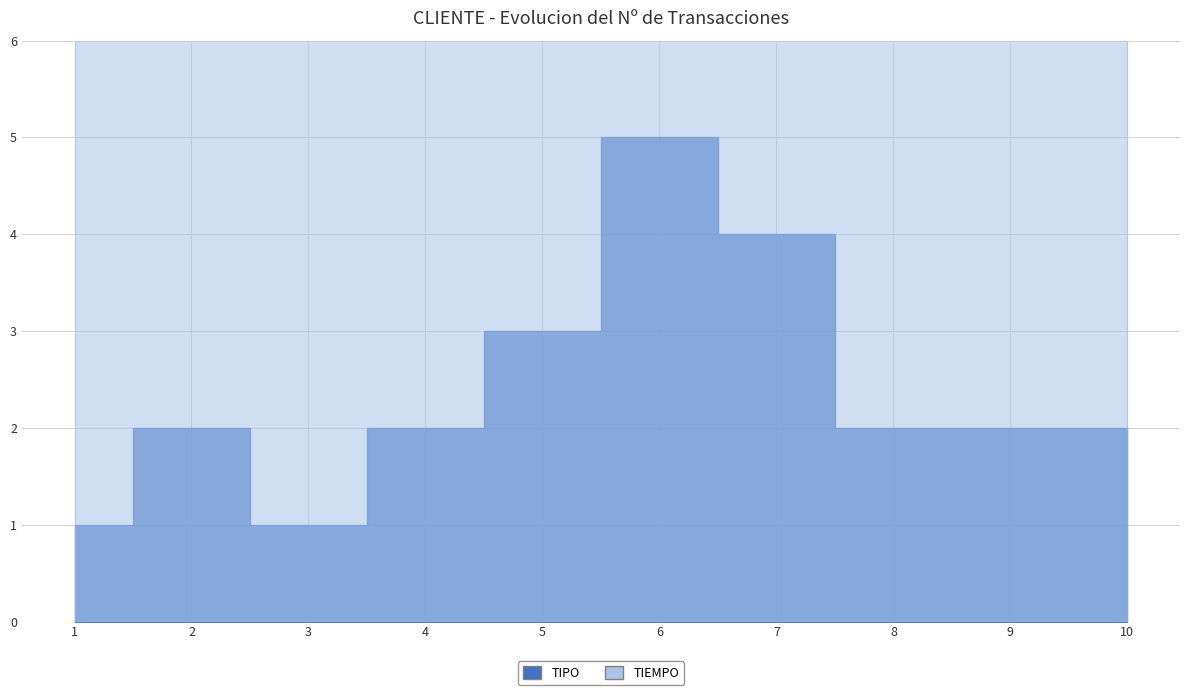

In TIPO, how many points are higher than both neighbors (excluding endpoints)?

2